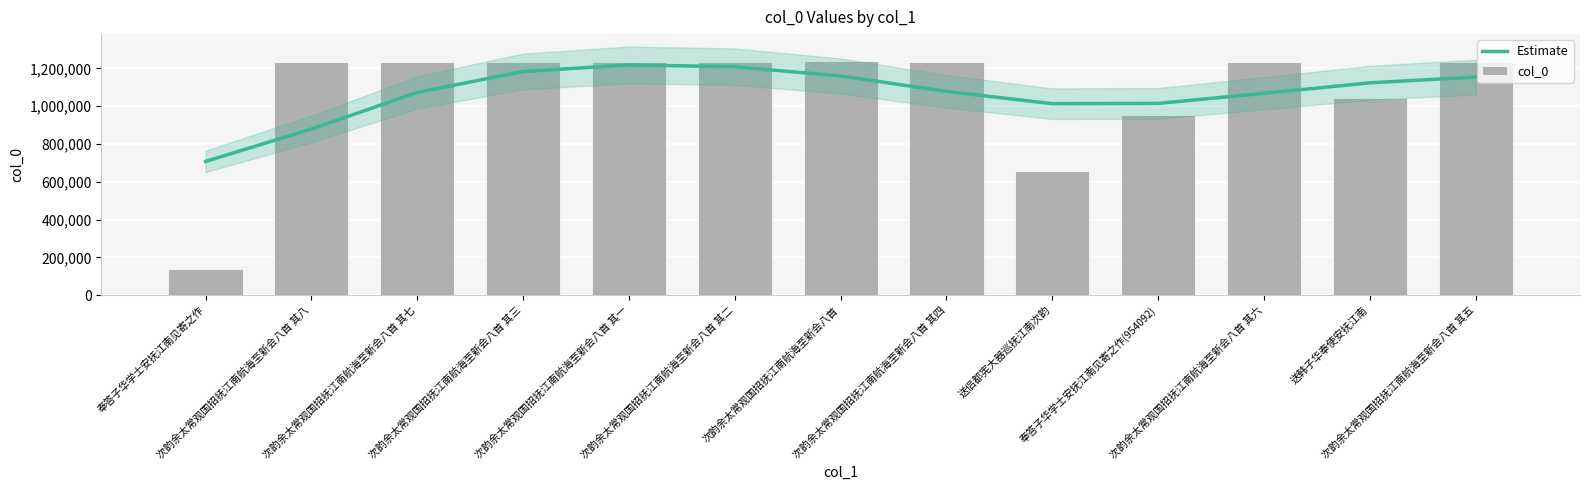

Where does the col_0 series first go above 1231467?

次韵余太常观国招抚江南航海至新会八首 其八